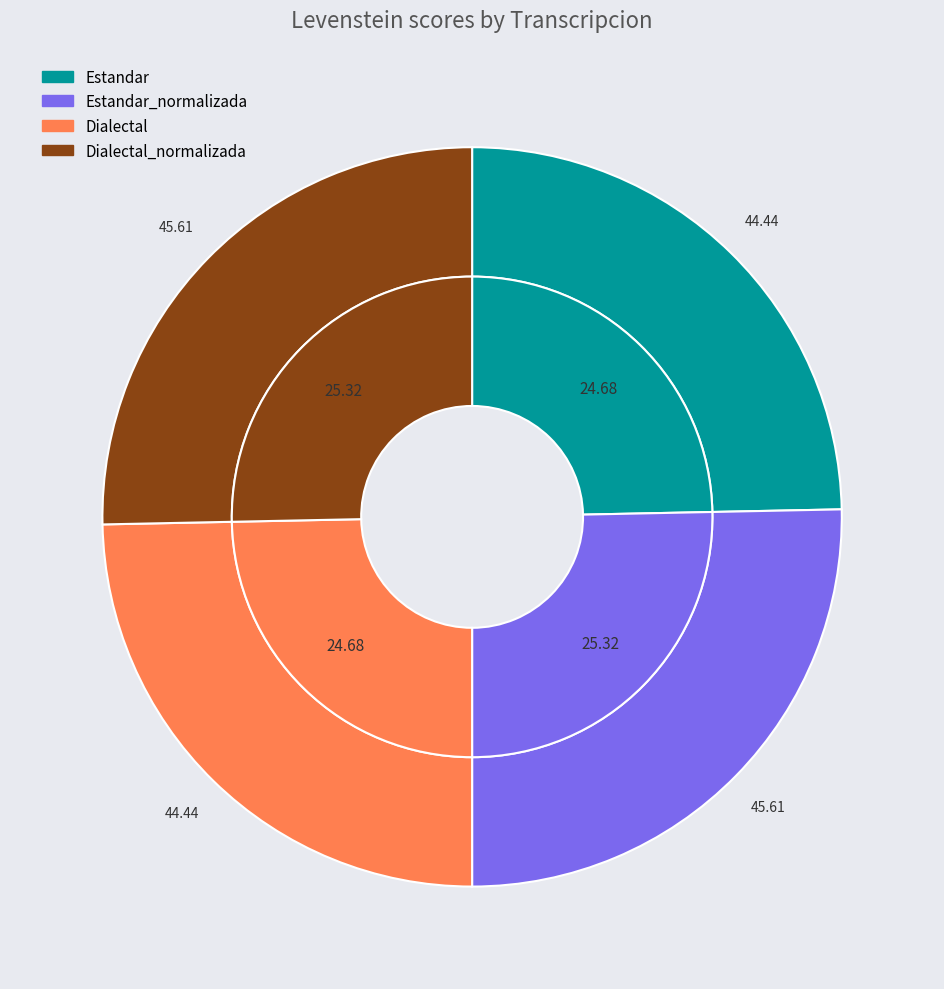

Is it true that Estandar is 25% of the pie?

True